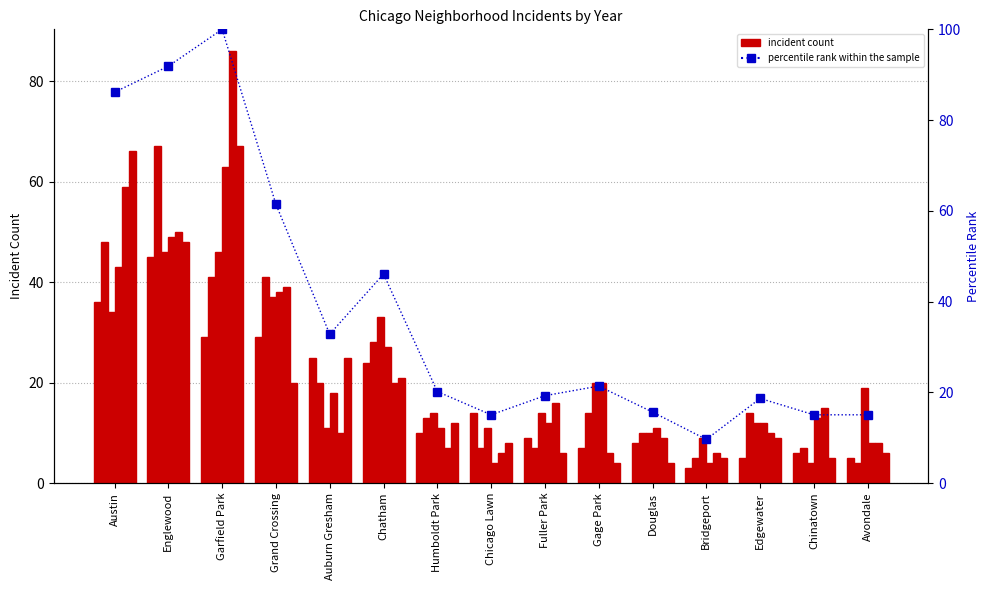

Which label corresponds to the smallest value in the chart?

Bridgeport